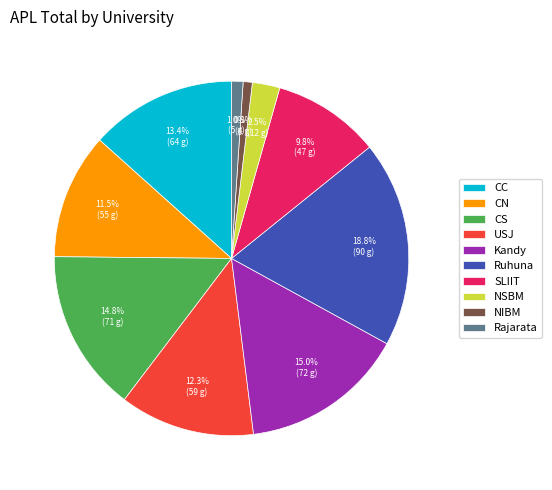

The SLIIT slice represents 10% of the pie. True or false?

True